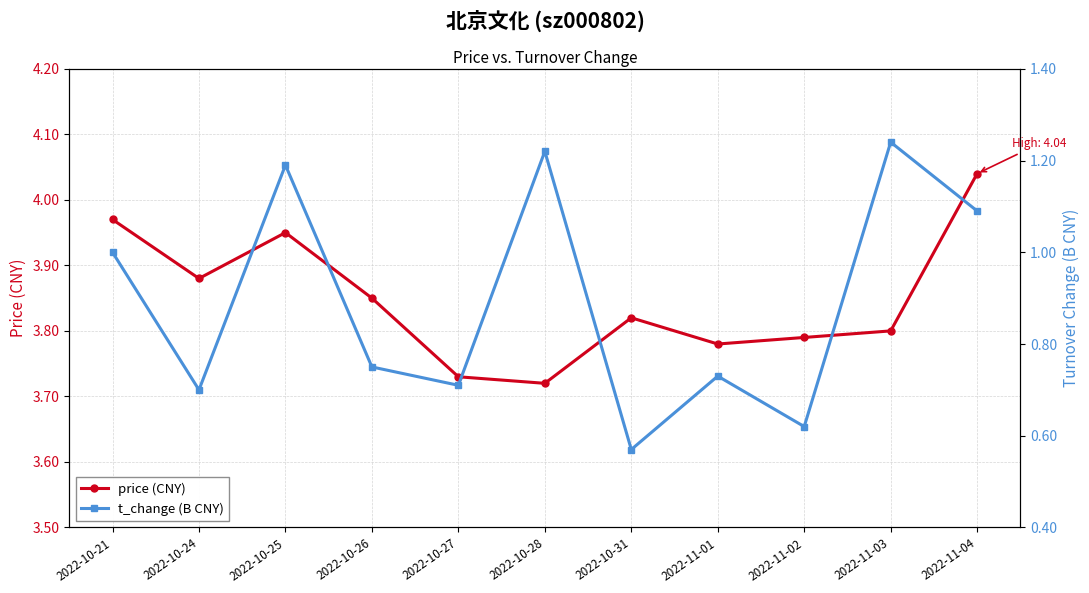

At which category is the sum across all series the highest?

2022-10-25